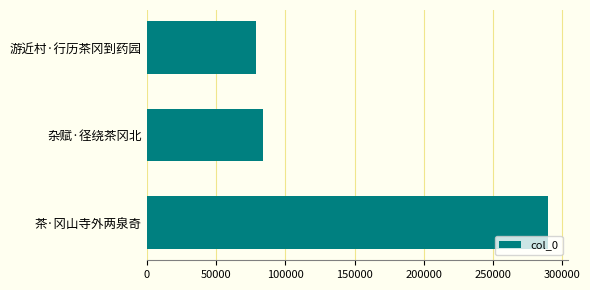

What is the change in value from 茶·冈山寺外两泉奇 to 杂赋·径绕茶冈北?

-205572